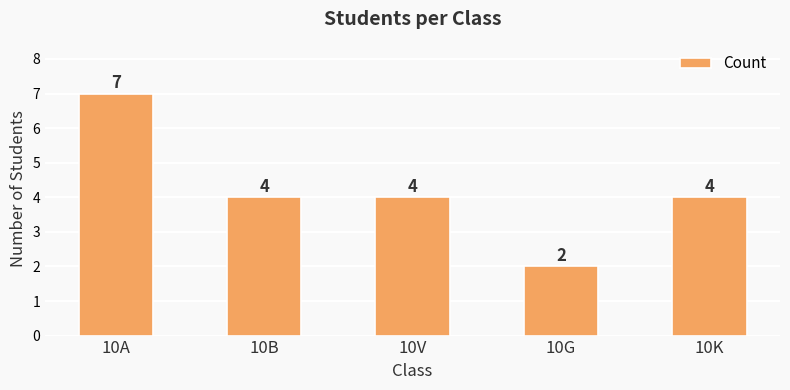

What is the approximate value at 10A?

7